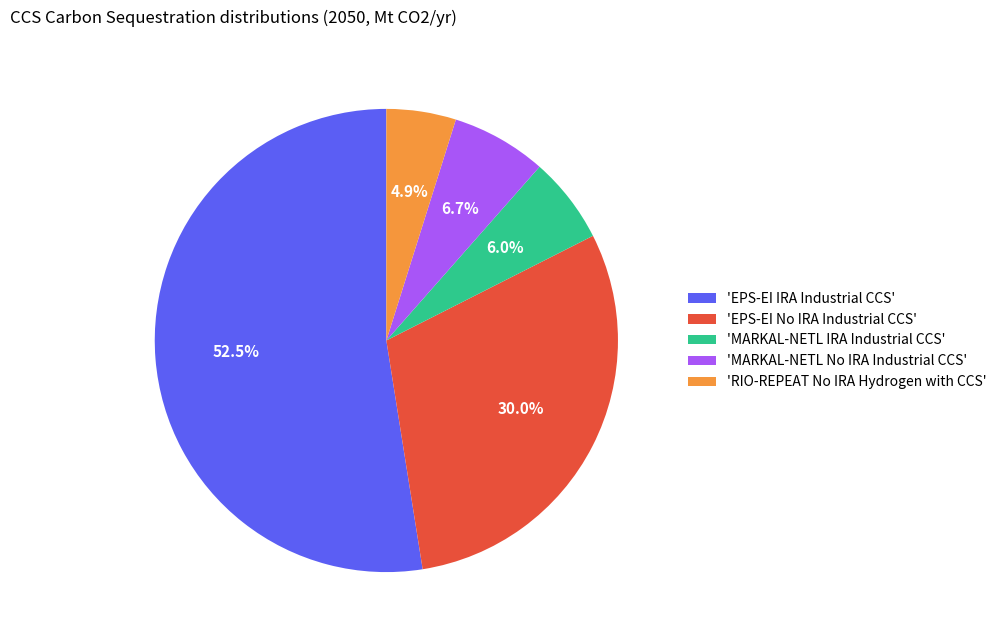

Which has a higher value, 'RIO-REPEAT No IRA Hydrogen with CCS' or 'EPS-EI No IRA Industrial CCS'?

'EPS-EI No IRA Industrial CCS'